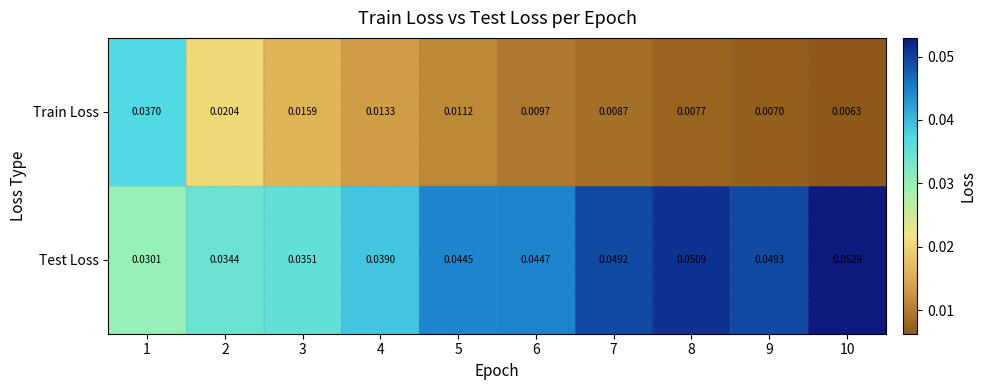

Which category has the lowest value across all series?

10